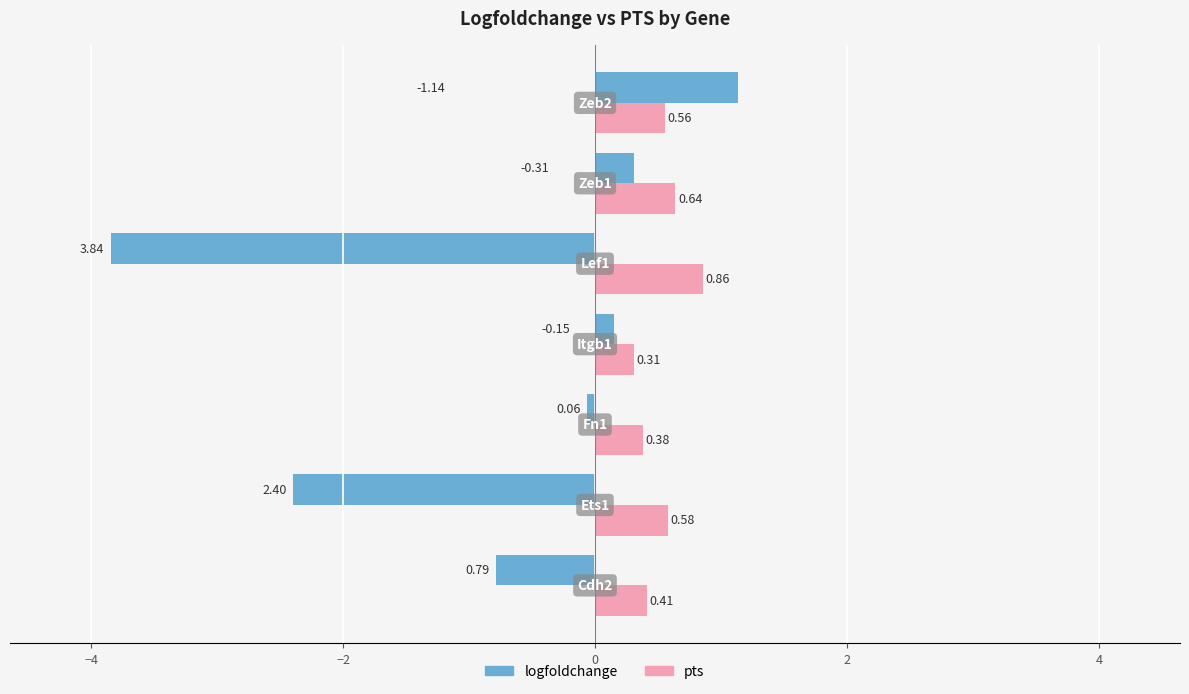

What is the sum of all pts values?

3.7